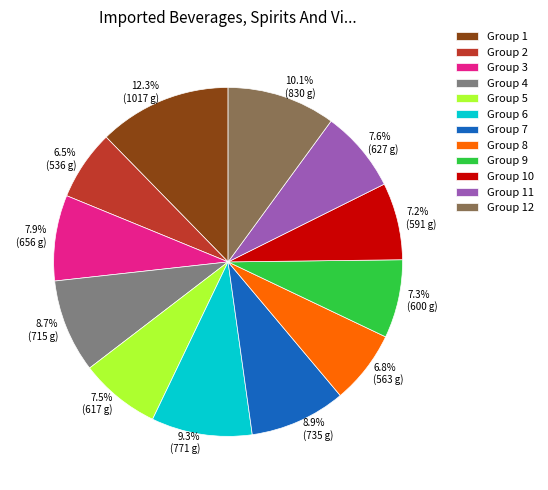

What percentage is NOT represented by Group 9?

92.7%